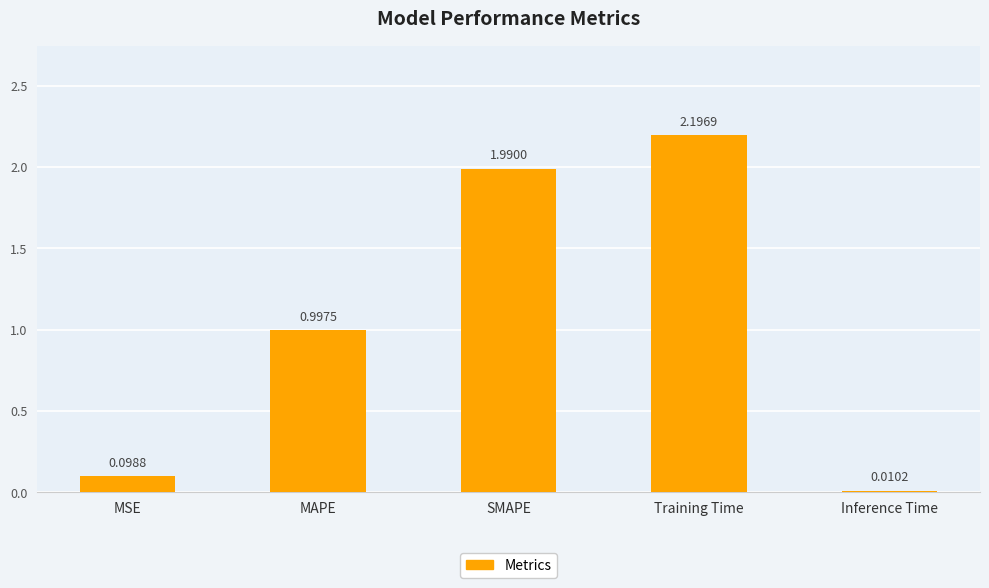

What is the difference between the values at MSE and MAPE?

0.9